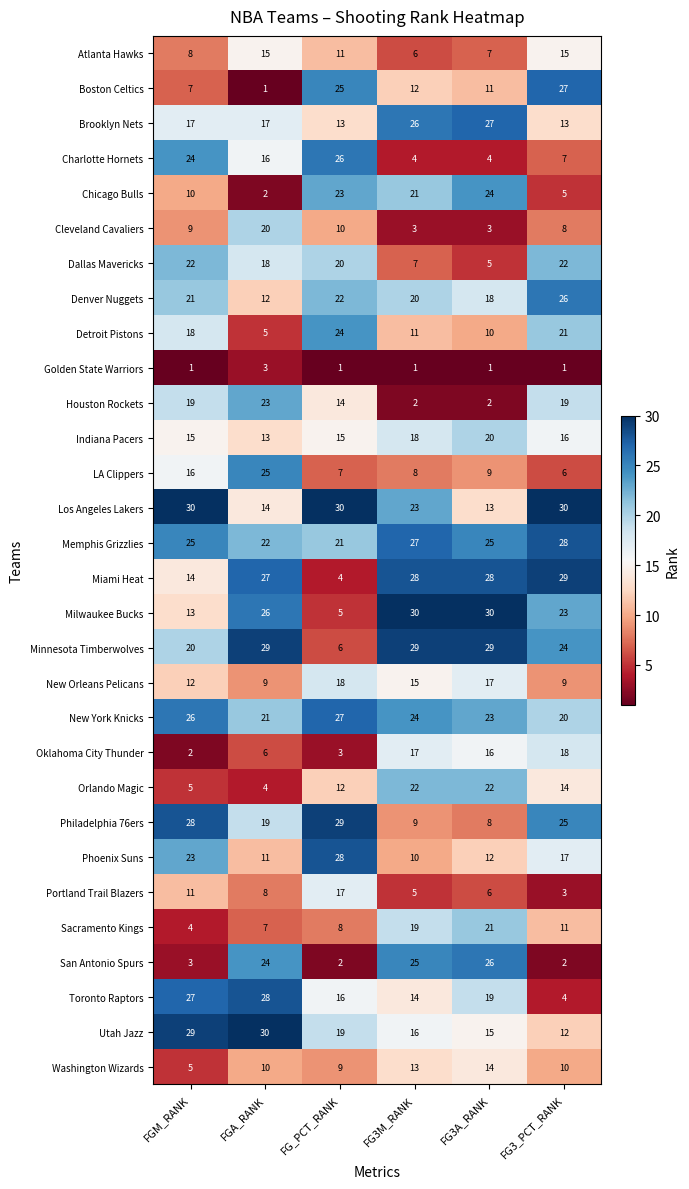

Which series has the widest spread of values?

Boston Celtics